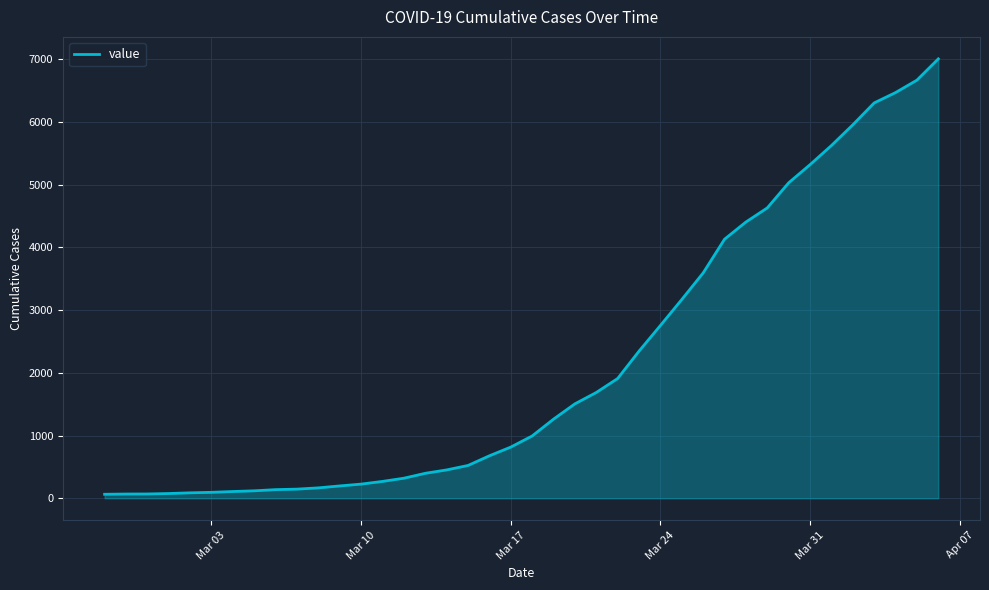

Is this an area chart (filled region under the line)?

Yes